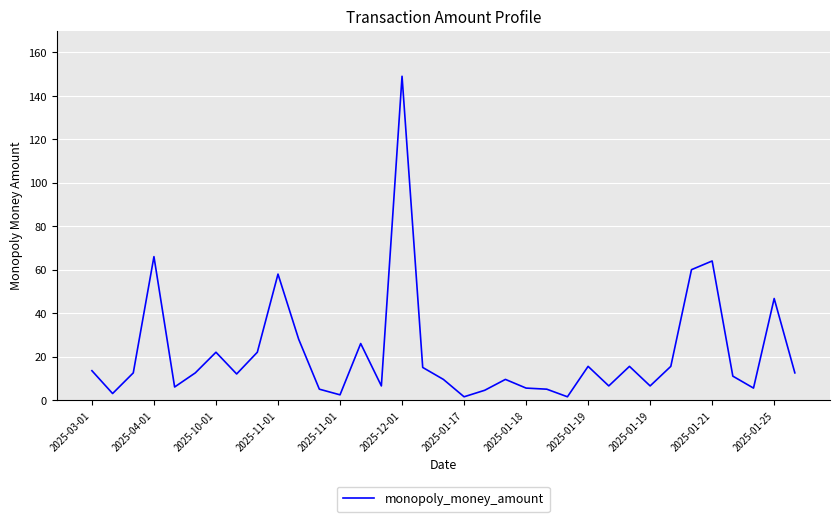

What is the minimum value shown in the chart?

1.5